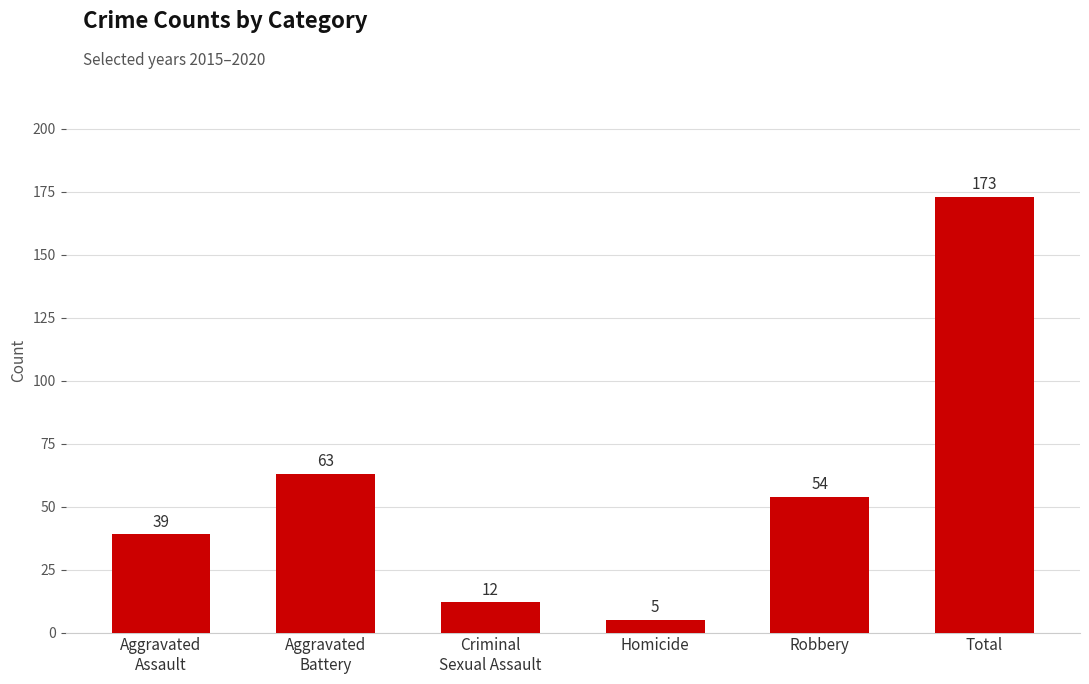

What value does the data have at Robbery, to the nearest 5?

55